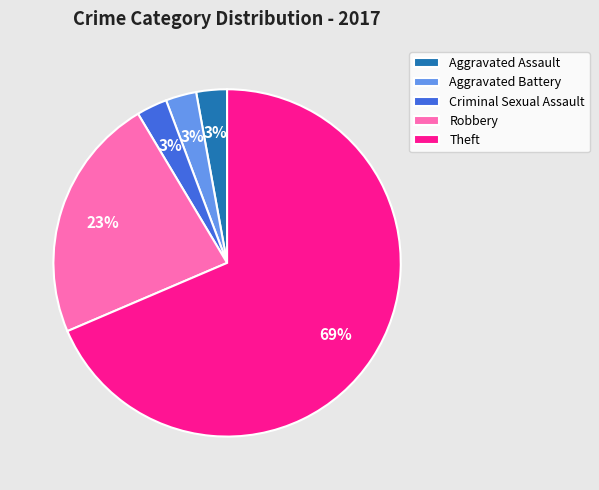

How many segments does this pie chart have?

5